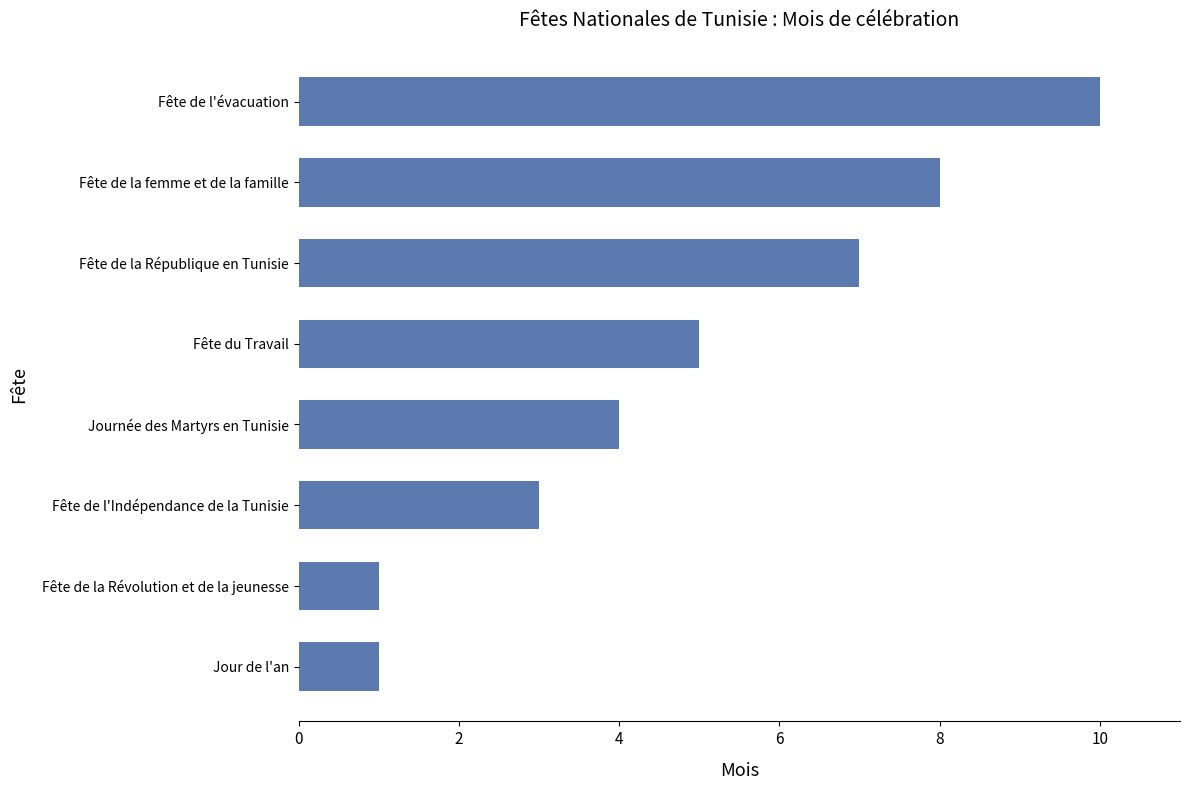

The chart shows a value of 5 at Fête de l'évacuation. True or false?

False